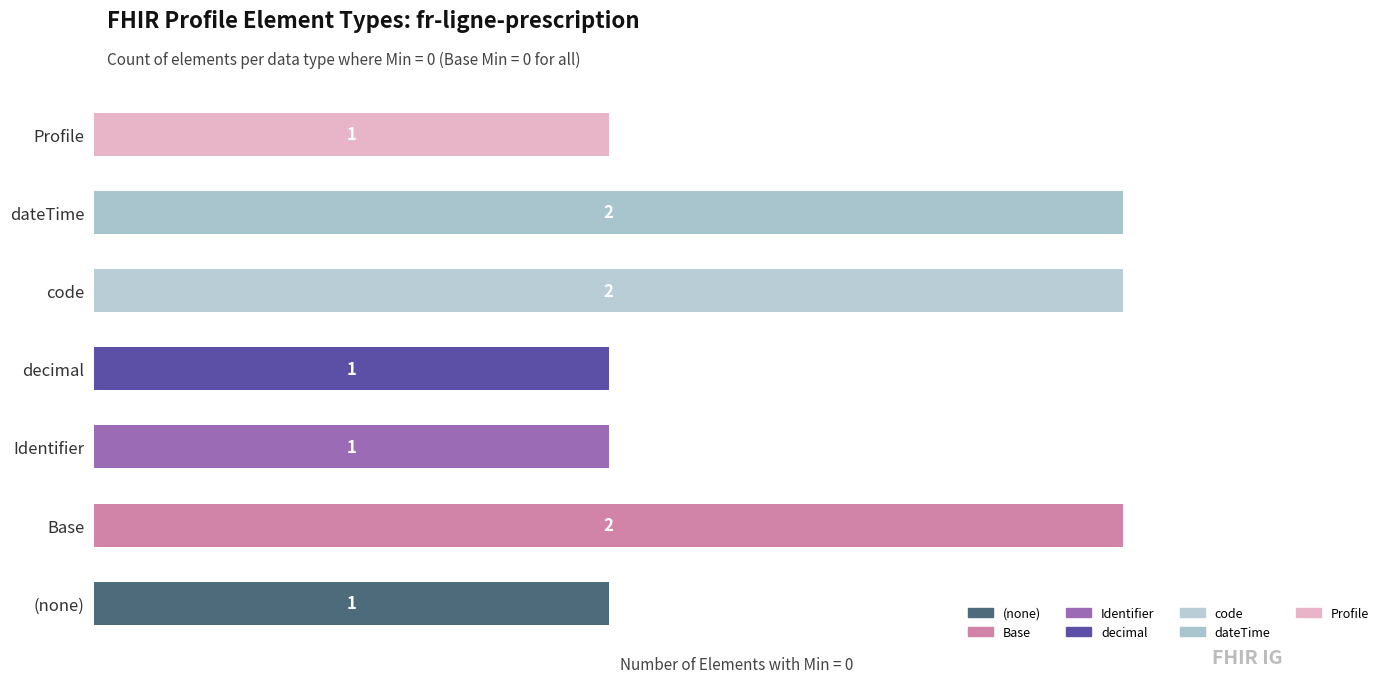

Reading bottom to top, transcribe all the data shown in this chart.

1	2	1	1	2	2	1